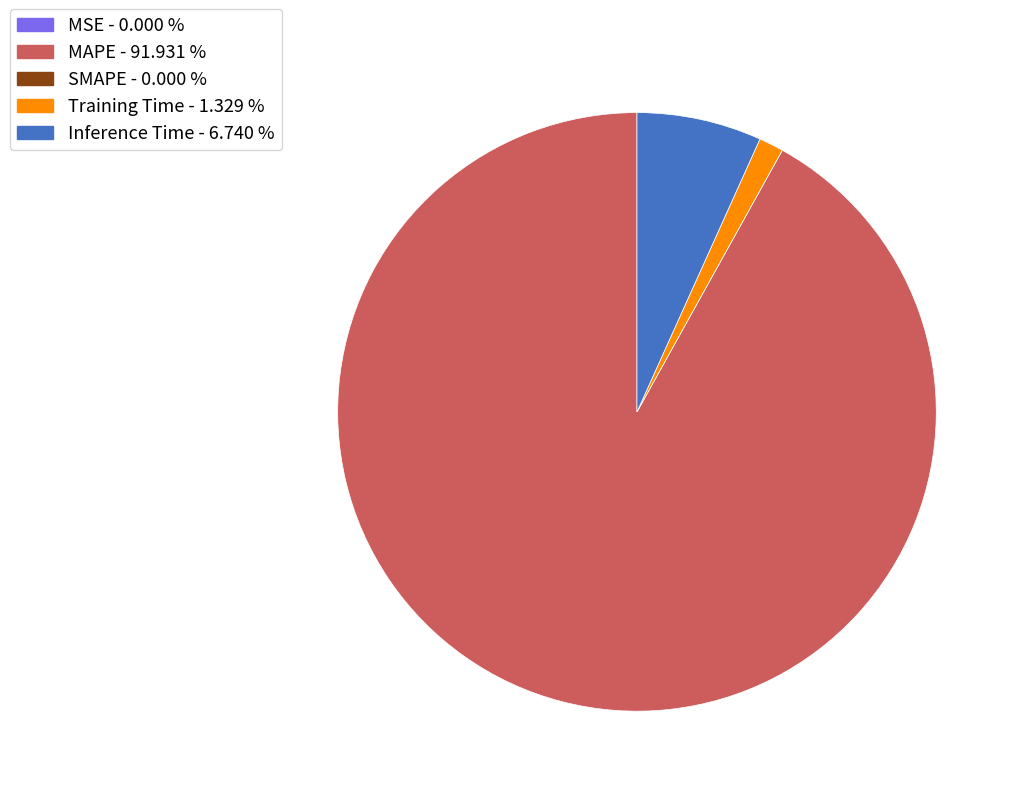

Which slice is the largest?

MAPE